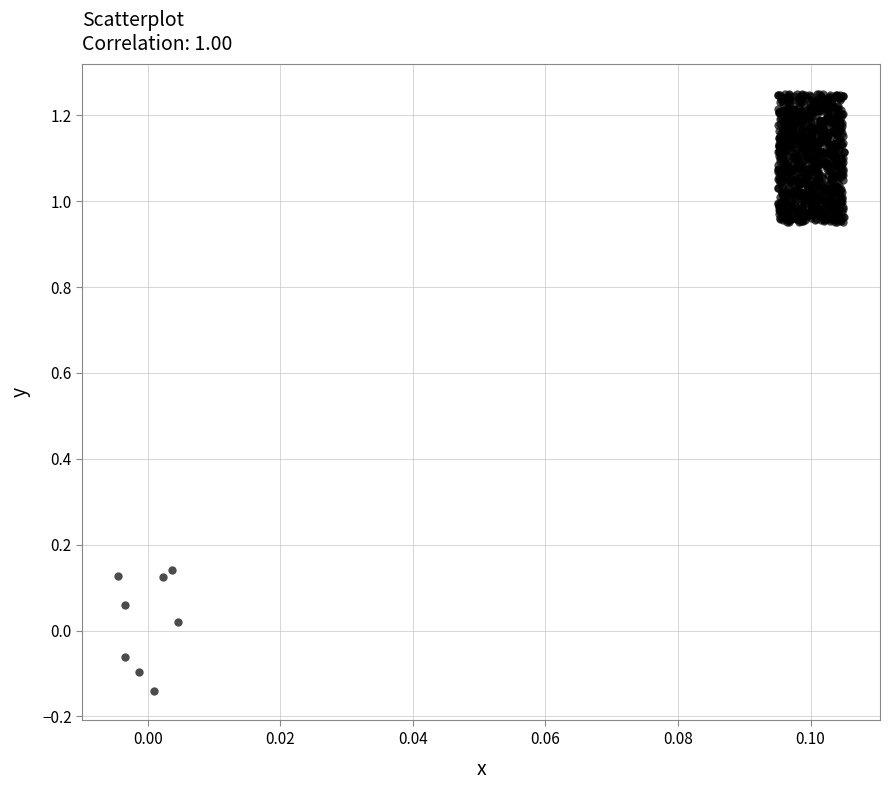

How many points are shown in the scatter plot?

1016